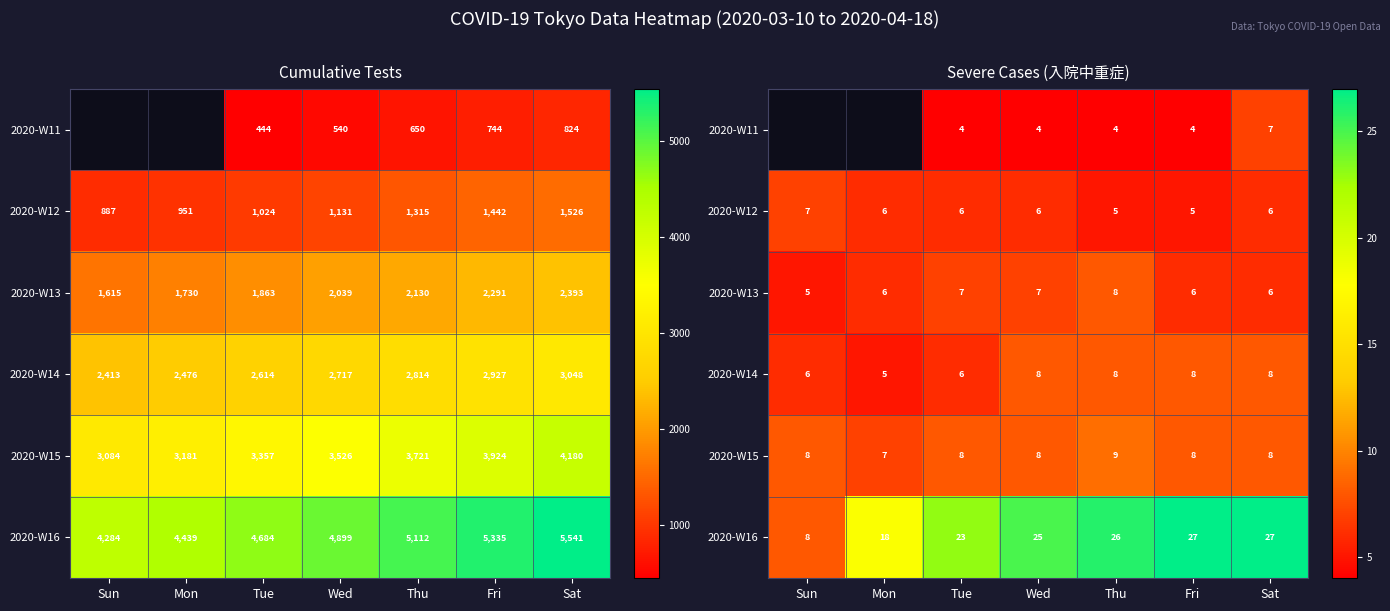

At which label is 2020-W14 closest to 6?

Sun